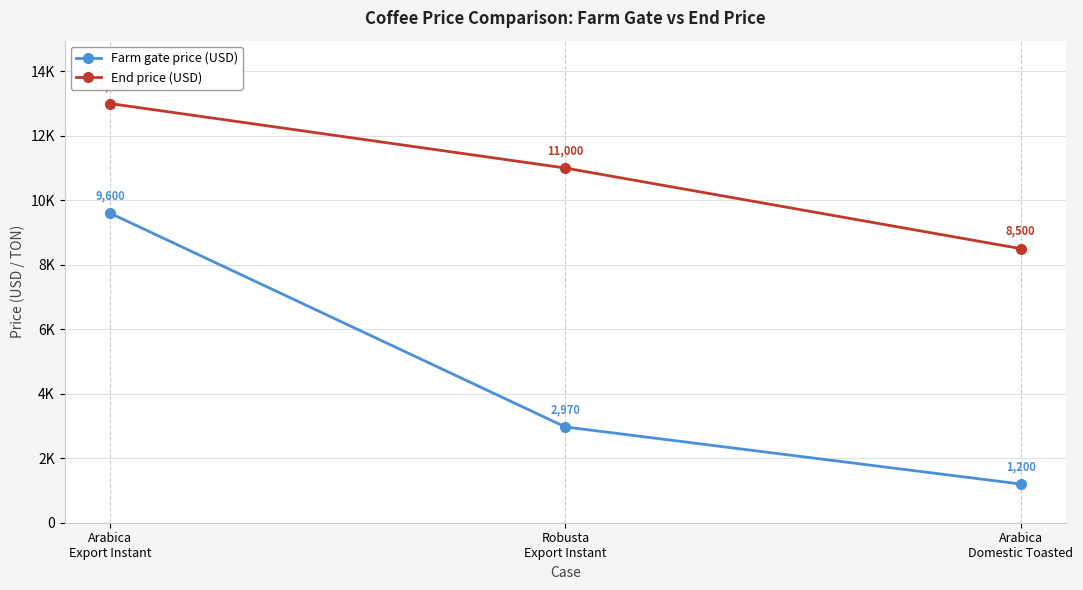

At which category is the sum across all series the highest?

Arabica
Export Instant